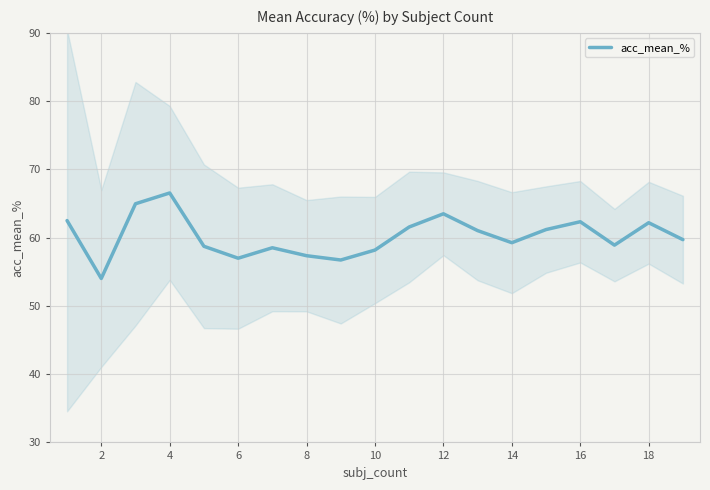

What is the average value?

60.2